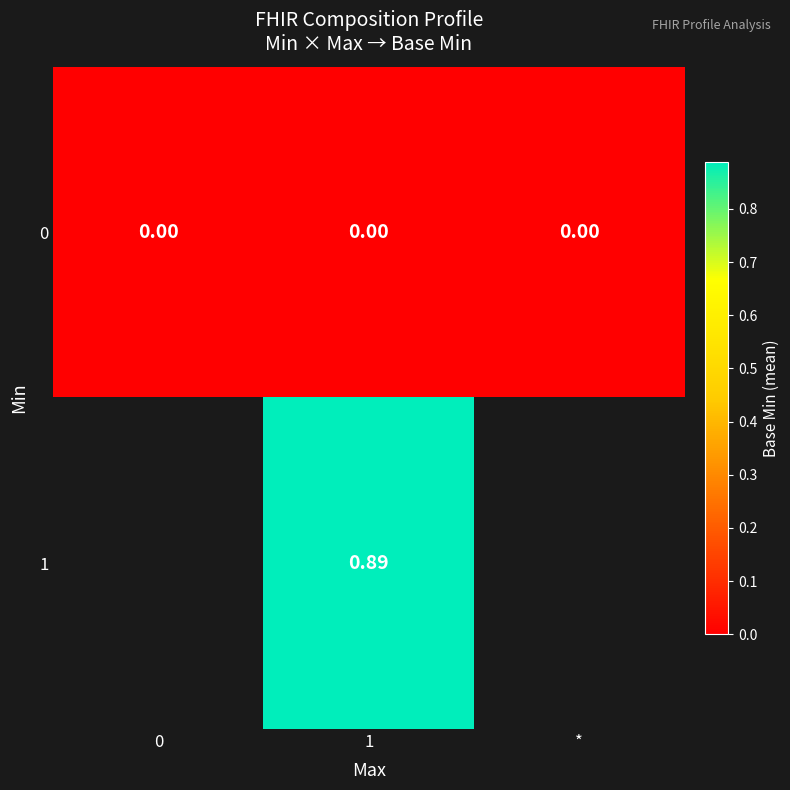

Is the value of 1 at 1 greater than the value of 0 at 0?

Yes